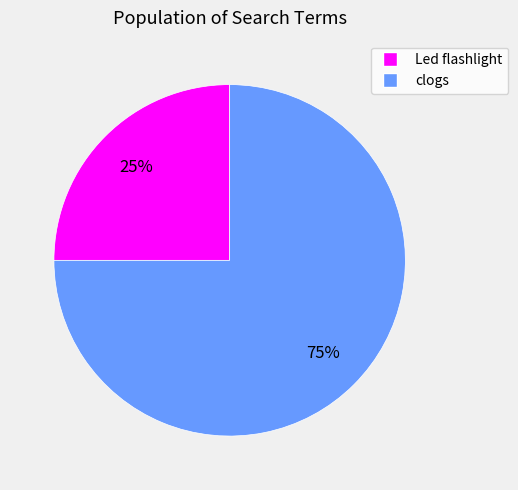

Is there a majority slice in this chart?

Yes